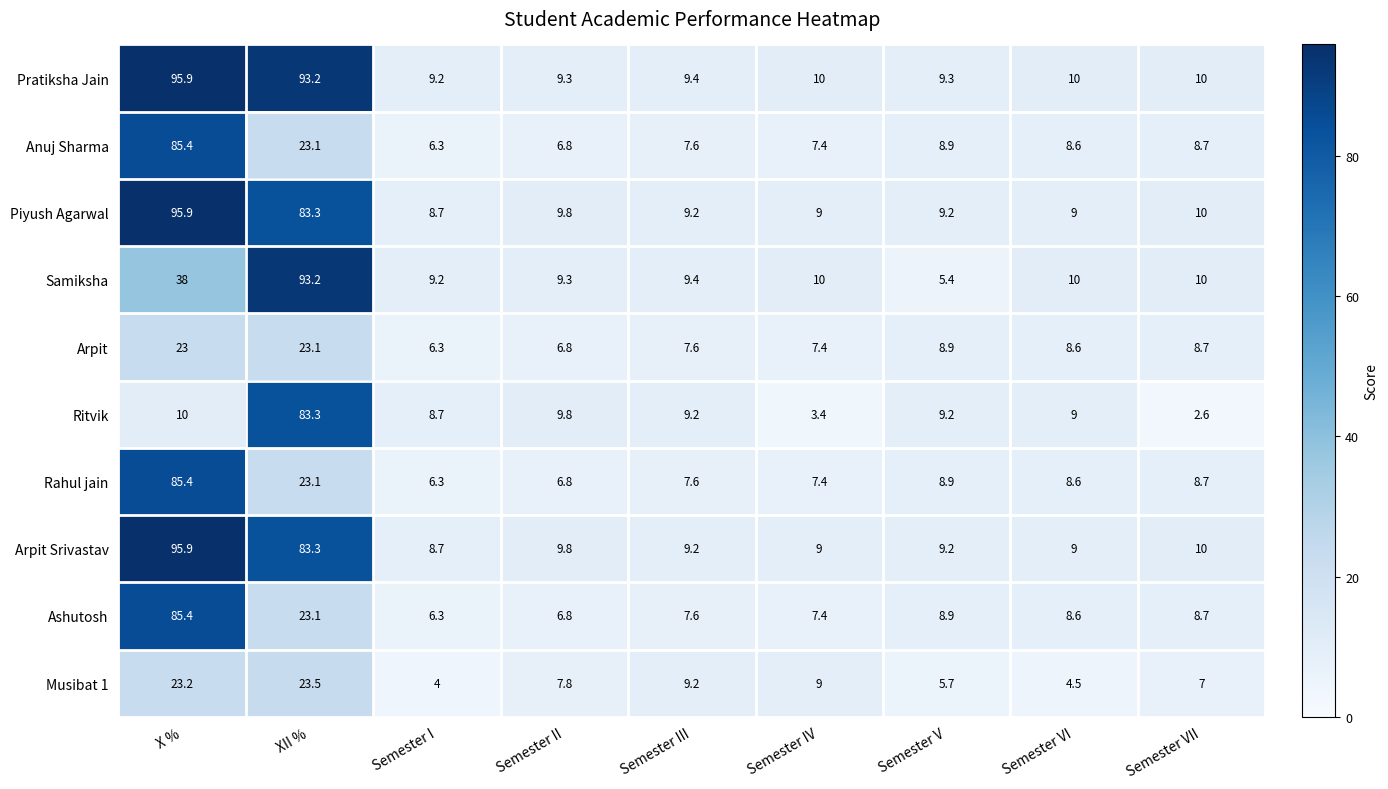

How many data points does each series have?

9